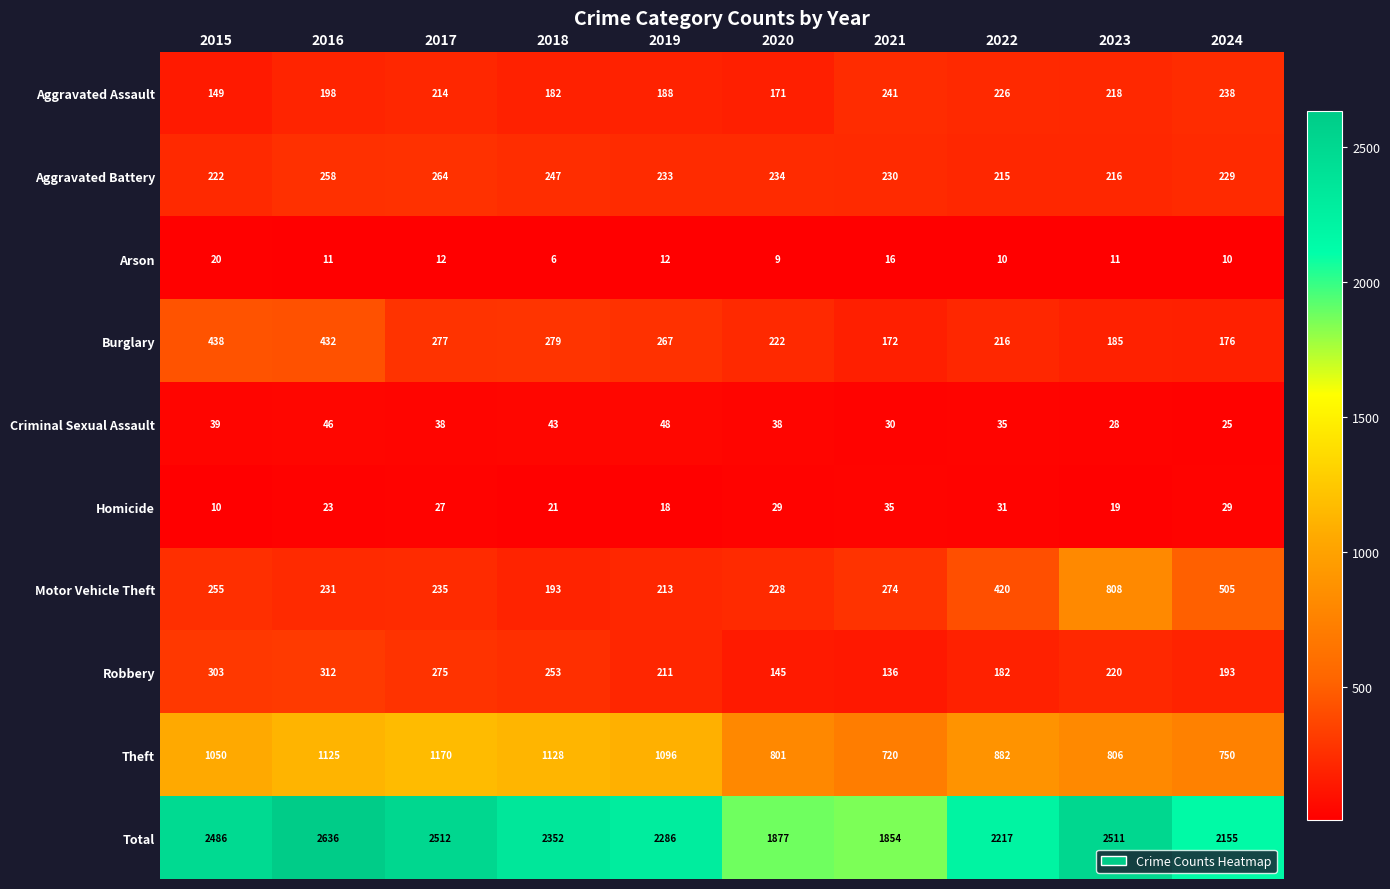

Which series has the largest range (max minus min)?

Total